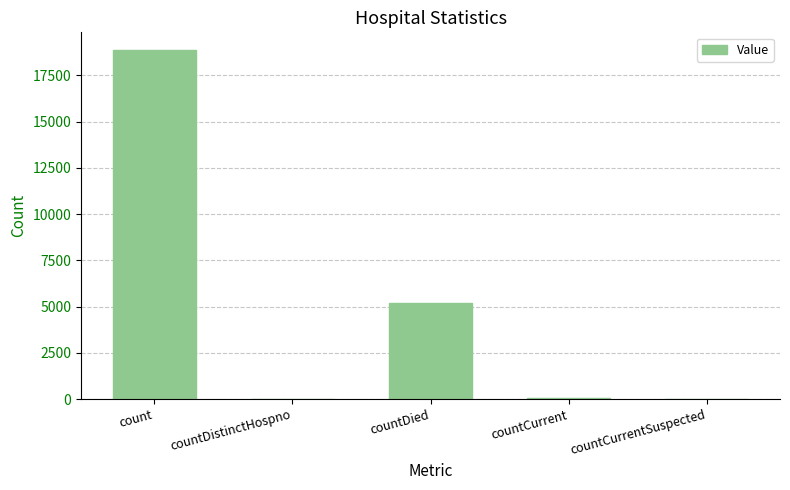

Is it true that the value at count is 4728?

False